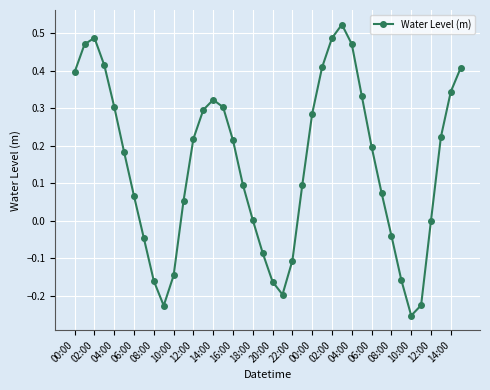

True or false: the data has more than 1 interior local peaks.

True